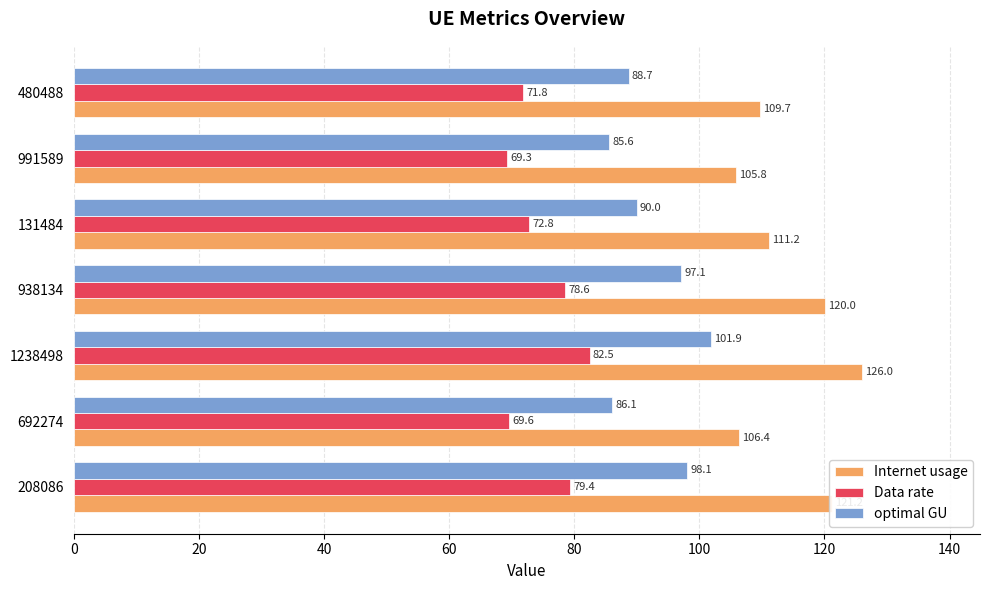

At which category is the sum across all series the highest?

1238498